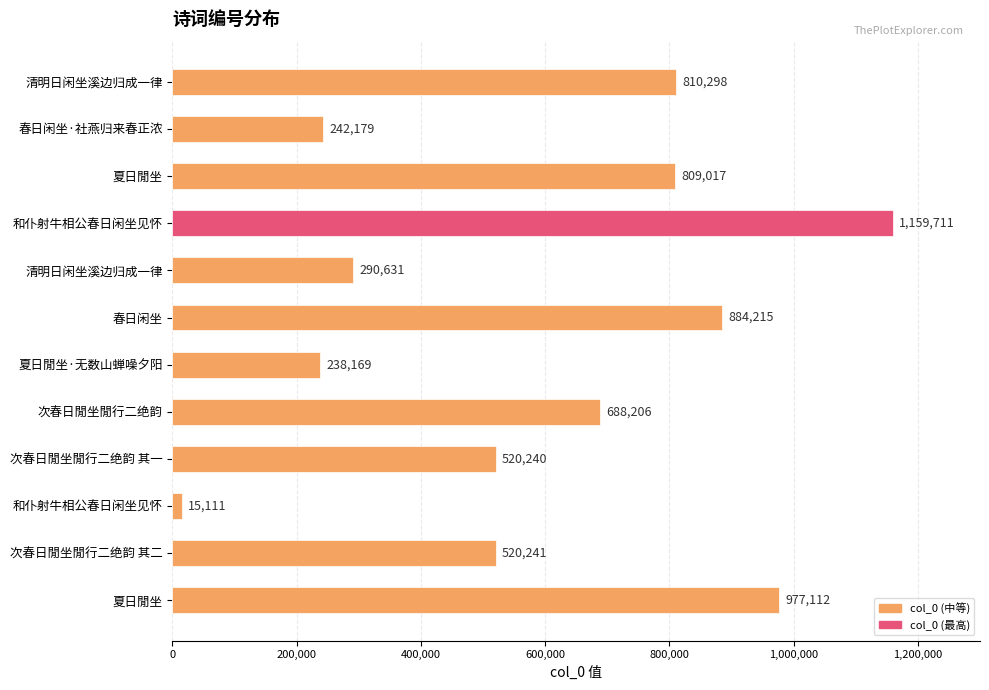

How many bars are there in total?

12